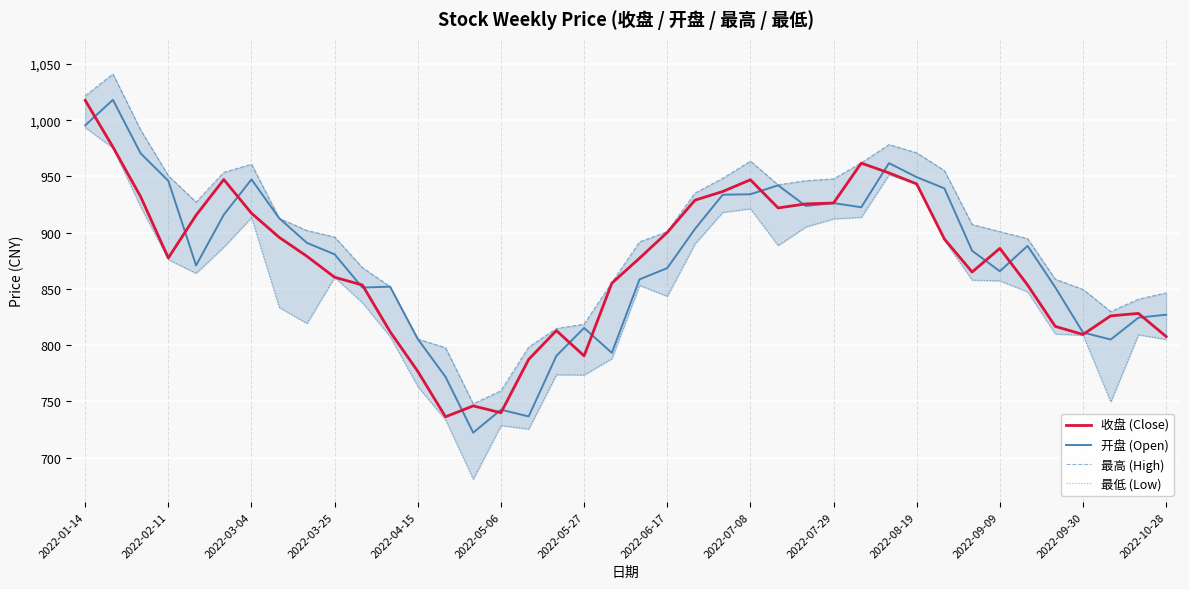

Count the number of data series in this chart.

4